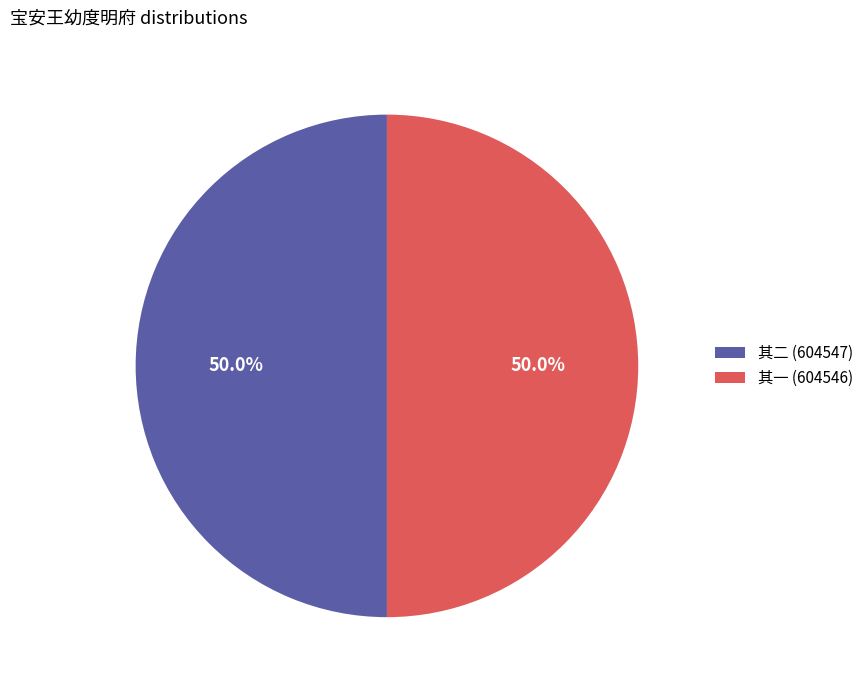

What percentage do 其二 (604547) and 其一 (604546) together represent?

100.0%